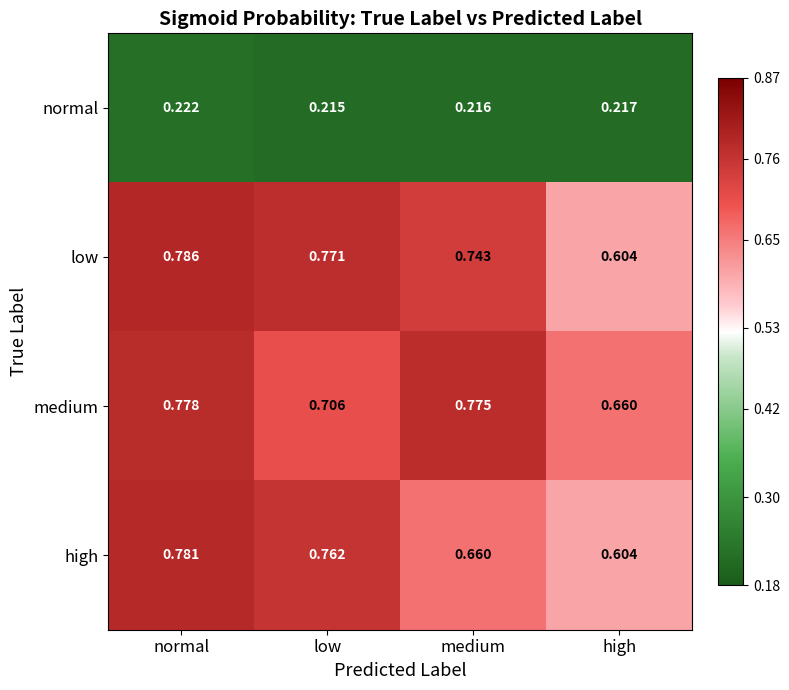

Which series has the largest range (max minus min)?

low